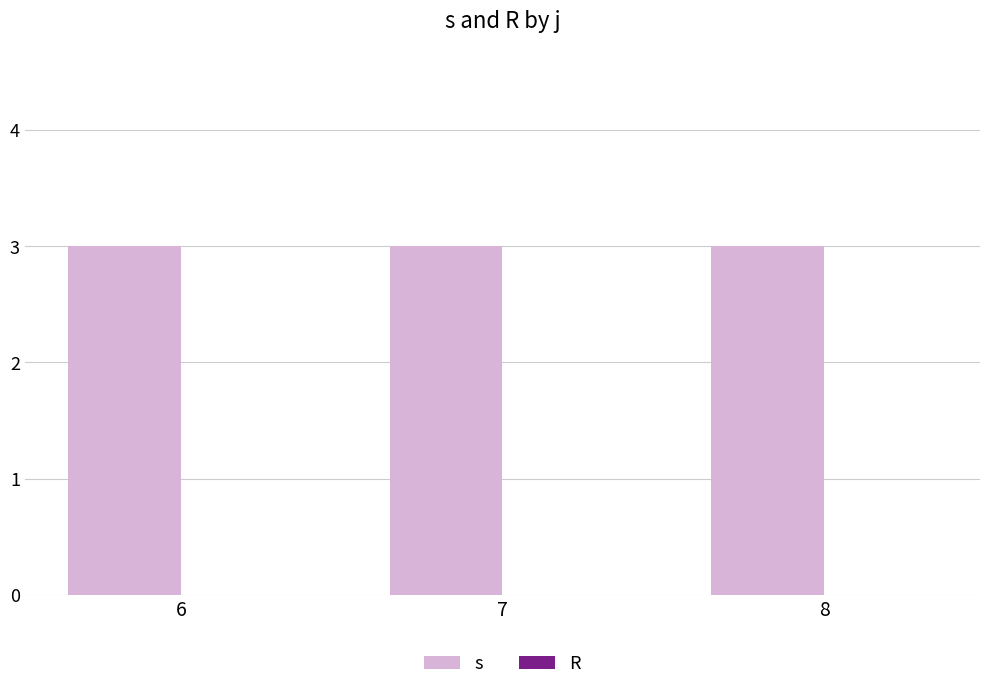

At which category is the sum across all series the highest?

6